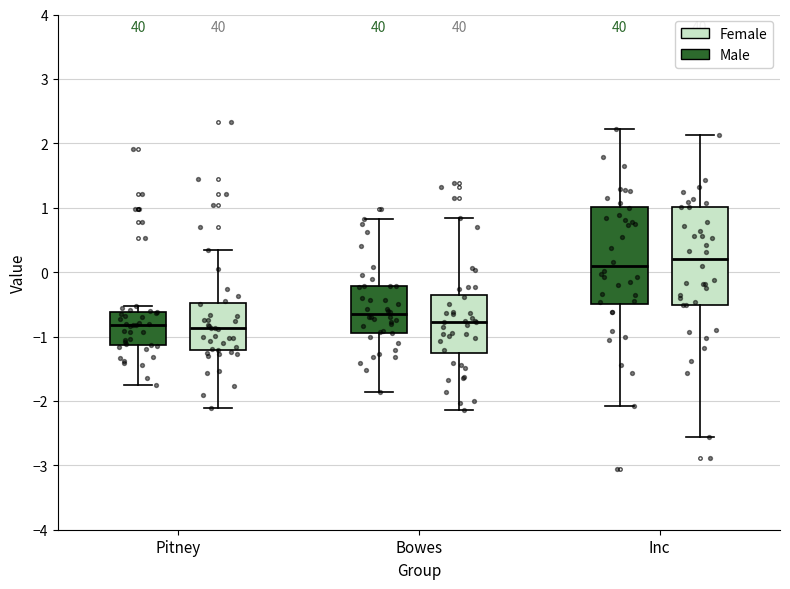

Reading left to right, transcribe this box plot: for each box, give where its median line is, the range the box spans, and where its two whiskers end, as read against the y-axis. The values are not printed on the chart, so give them approximately, as read against the axis.

Pitney (Male): median -0.8, box -1.1 to -0.6, whiskers -1.8 to -0.5
Pitney (Female): median -0.9, box -1.2 to -0.5, whiskers -2.1 to 0.4
Bowes (Male): median -0.7, box -0.9 to -0.2, whiskers -1.9 to 0.8
Bowes (Female): median -0.8, box -1.3 to -0.4, whiskers -2.1 to 0.8
Inc (Male): median 0.1, box -0.5 to 1.0, whiskers -2.1 to 2.2
Inc (Female): median 0.2, box -0.5 to 1.0, whiskers -2.6 to 2.1